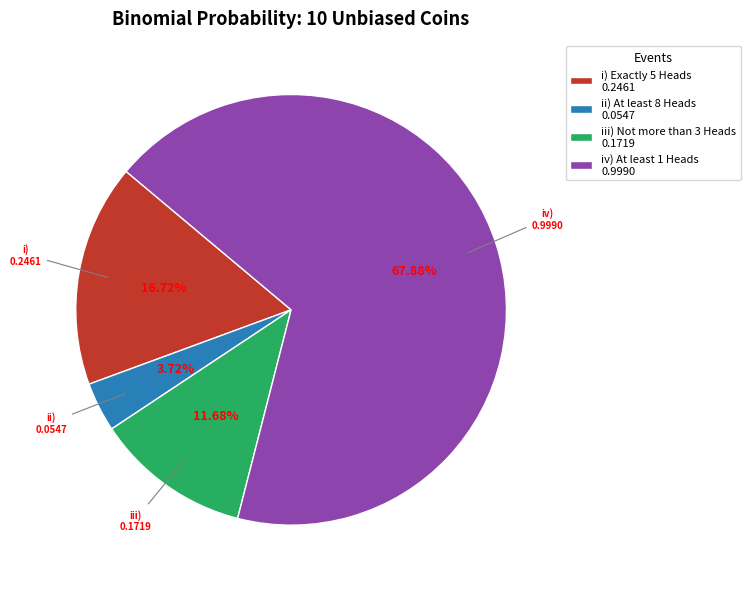

True or false: i) Exactly 5 Heads accounts for 29% of the total.

False